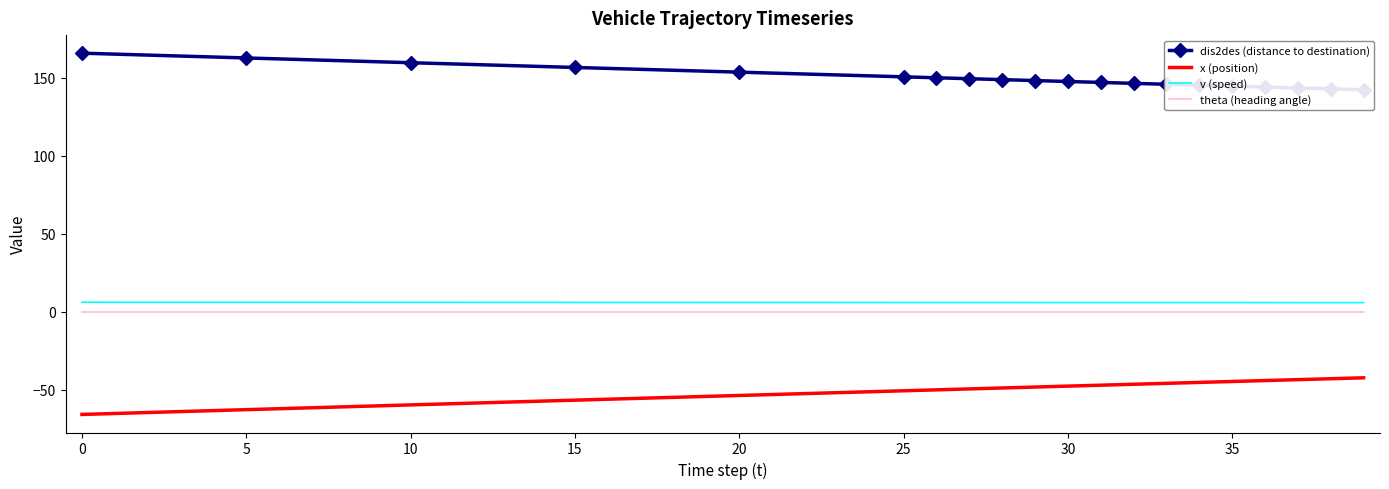

What is the greatest value displayed?

165.8